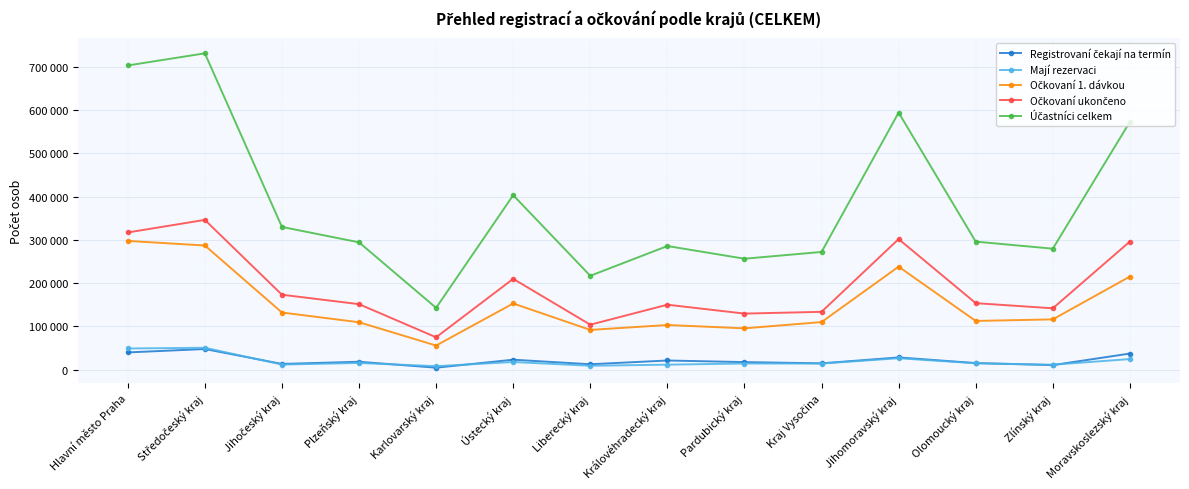

Is this an area chart (filled region under the line)?

No